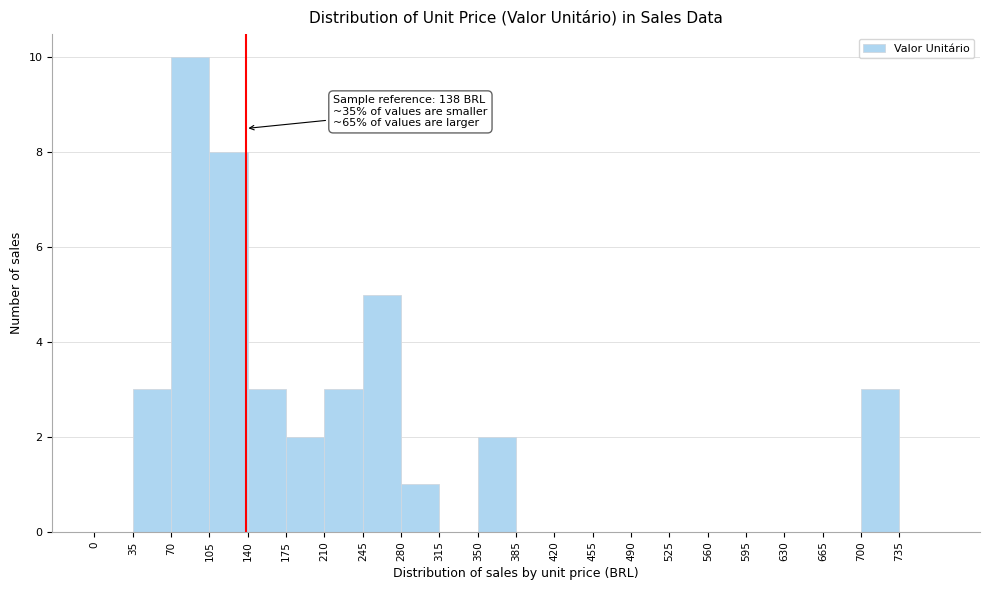

Which range on the x-axis has the tallest bar?

70 to 105